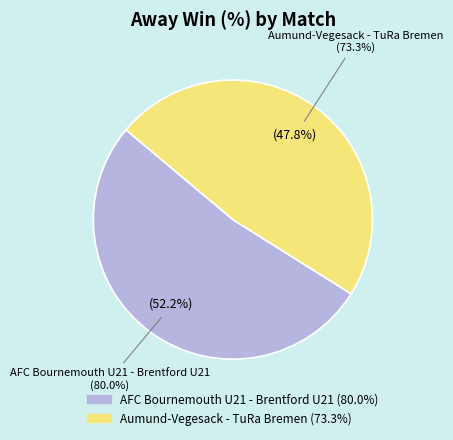

To the nearest percent, what is the difference between the largest and smallest slice percentages?

4%